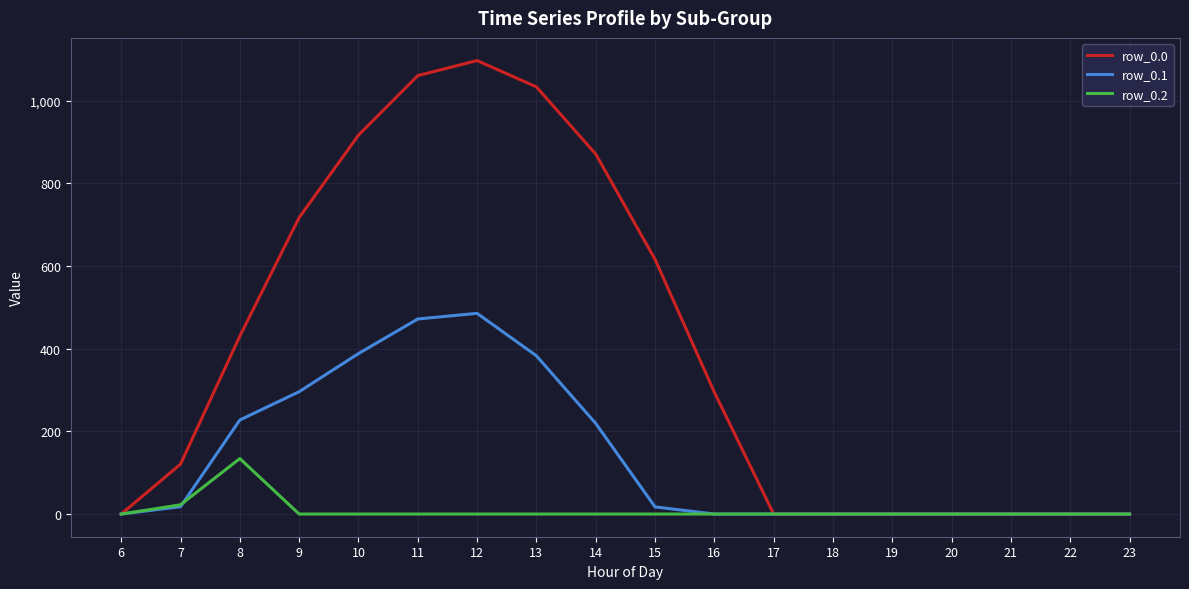

What is the difference between the second highest and minimum values in the row_0.1 series?

471.7